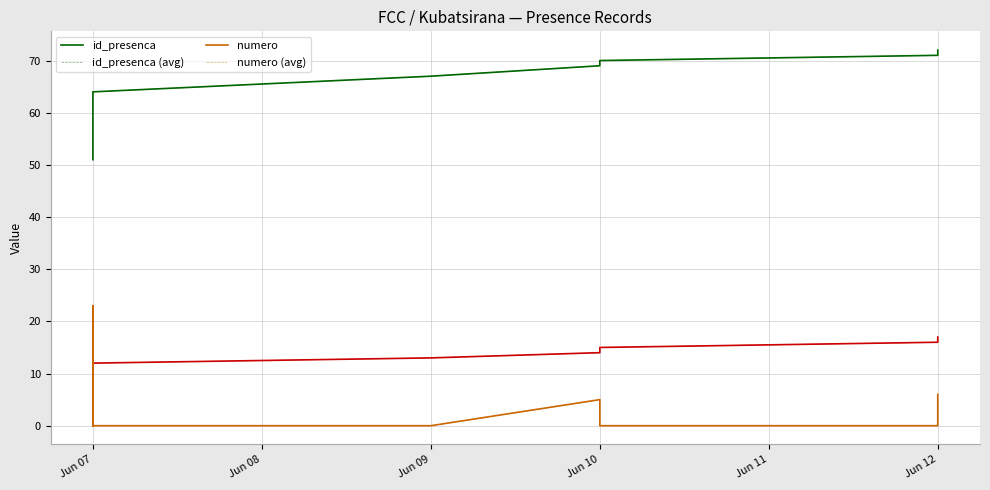

Where is numero (avg) nearest to the value 11?

Jun 07